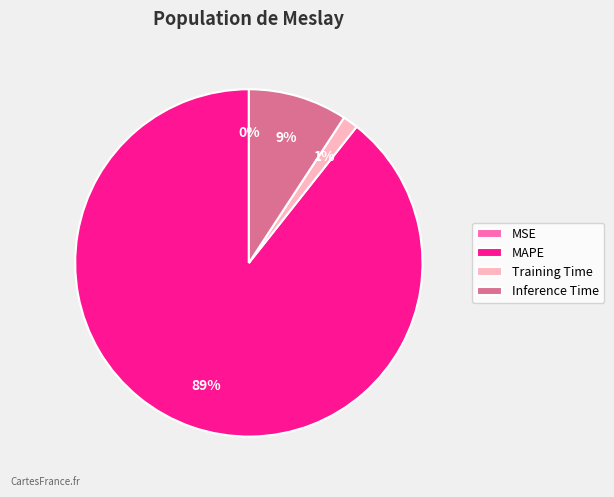

To the nearest percent, what is the average slice percentage?

25%